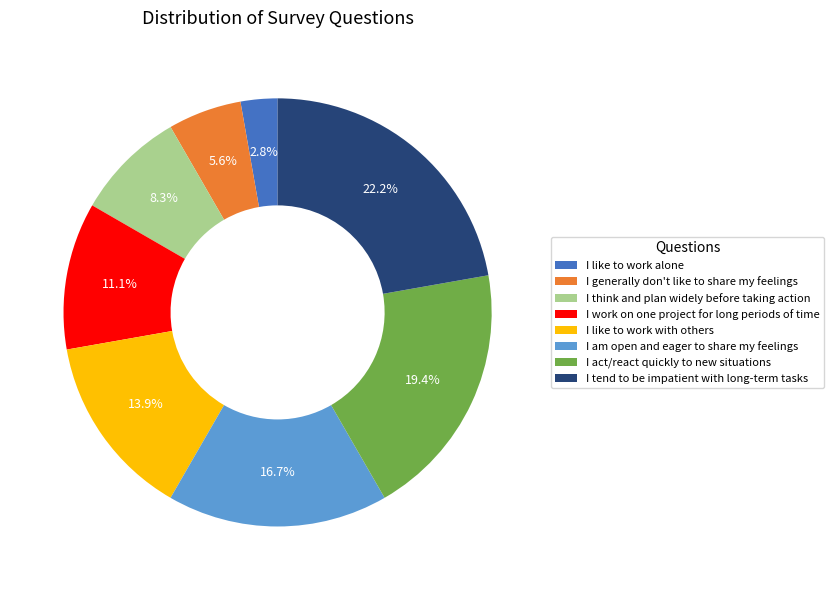

Which has a higher value, I like to work alone or I like to work with others?

I like to work with others